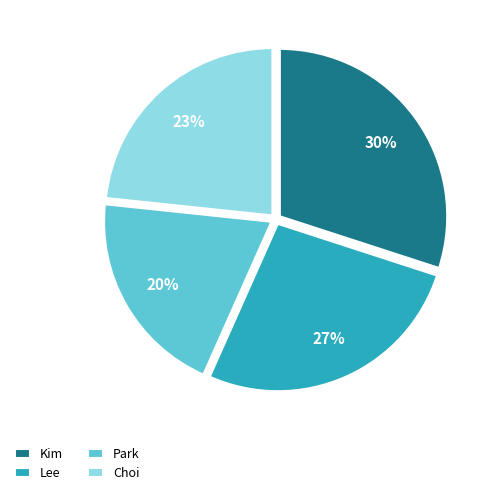

Combined, do Choi and Kim account for over 50%?

Yes